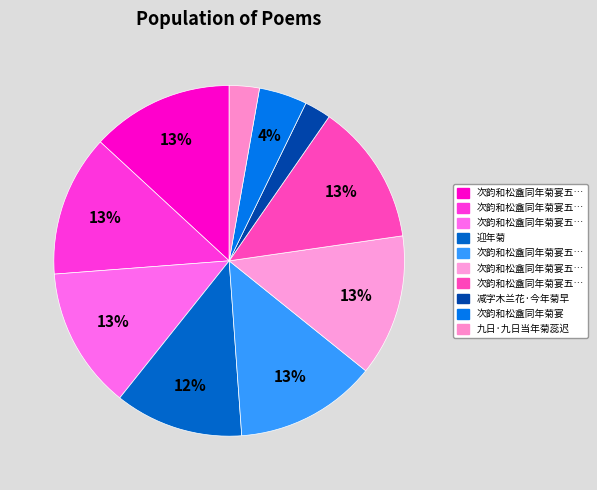

How many slices are in this pie chart?

10